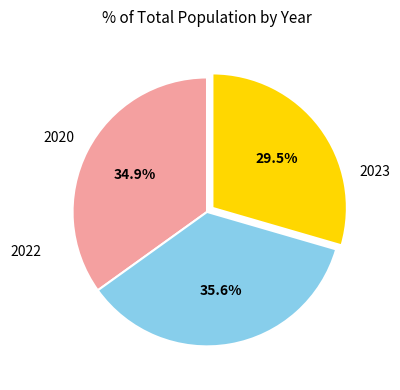

Is there a majority slice in this chart?

No